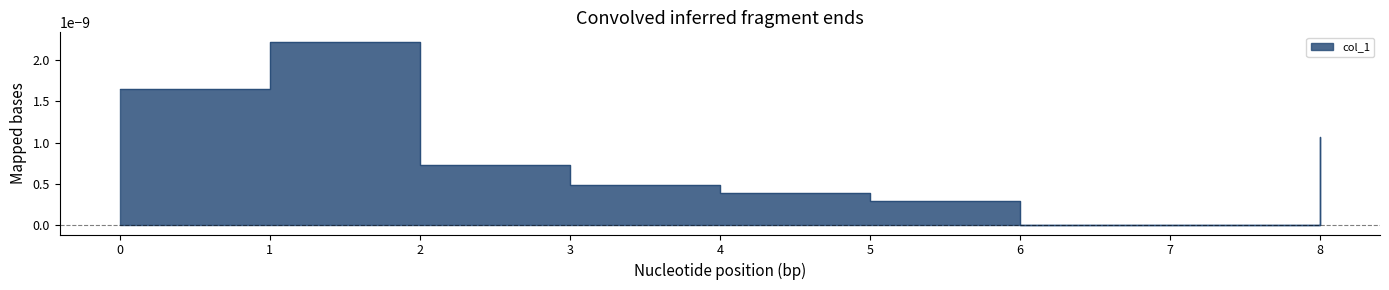

How many lines are shown in the chart?

1